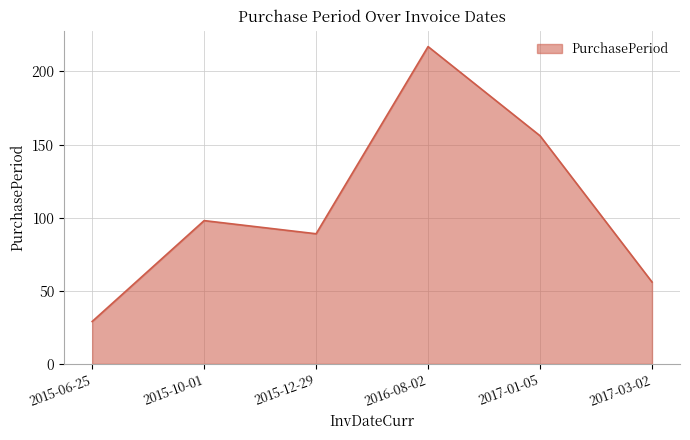

What is the difference between the maximum and second lowest values?

161